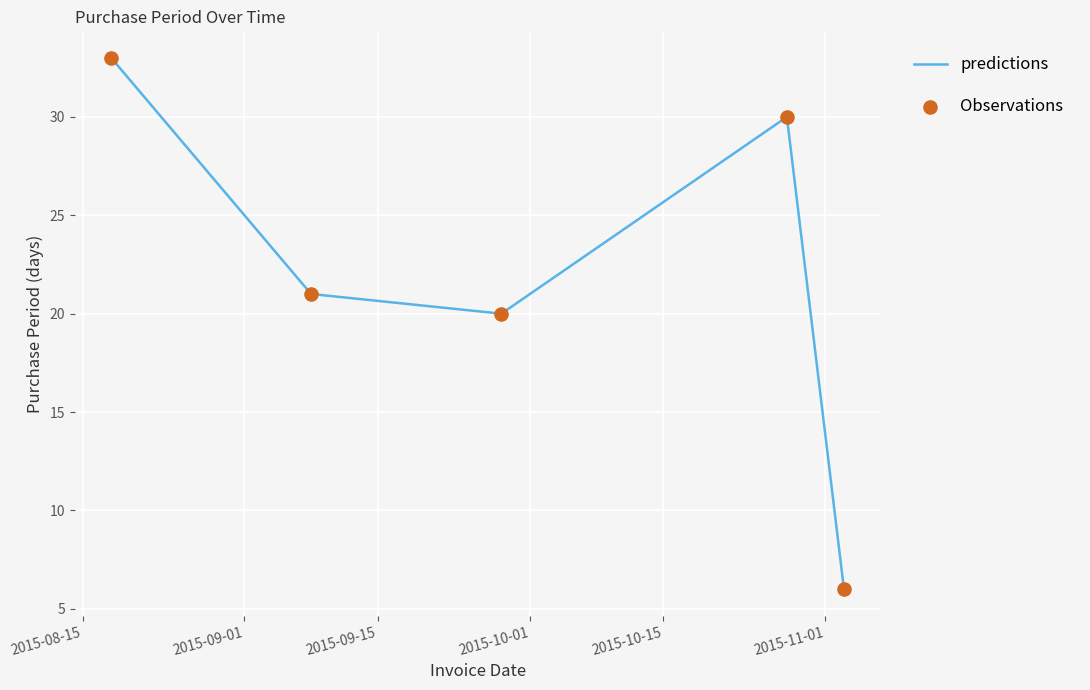

True or false: the data has more than 0 interior local peaks.

True